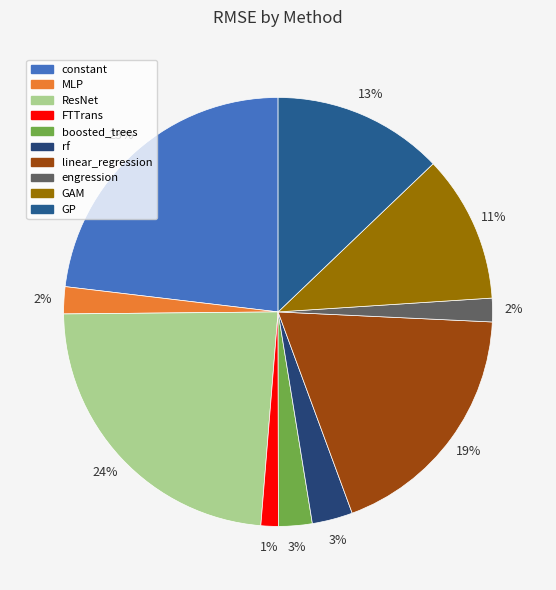

Count the number of slices in the pie.

10